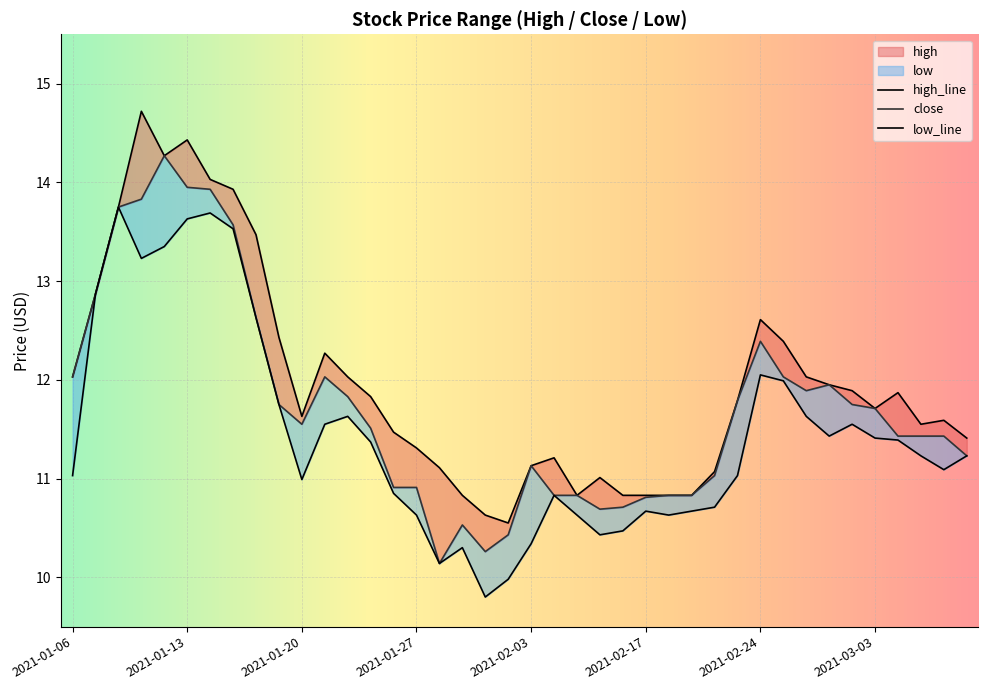

Which category has the lowest value in the low series?

2021-02-01